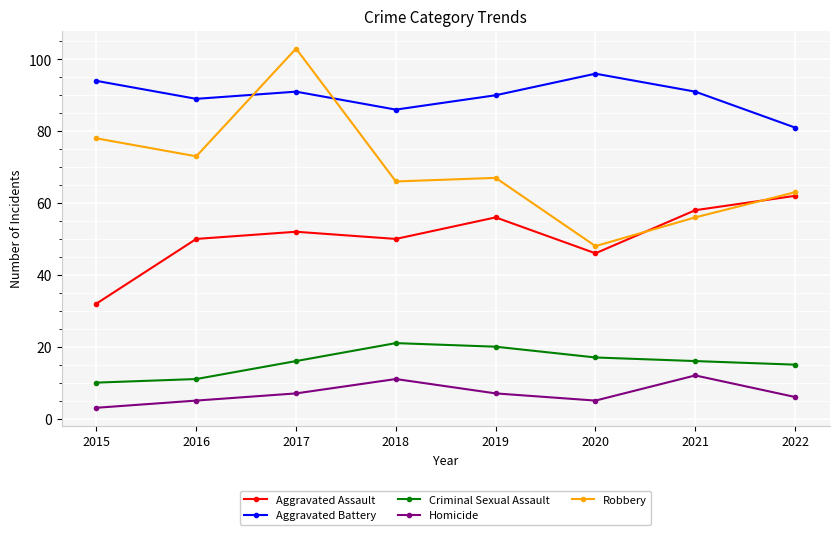

Which series has the largest total across all categories?

Aggravated Battery